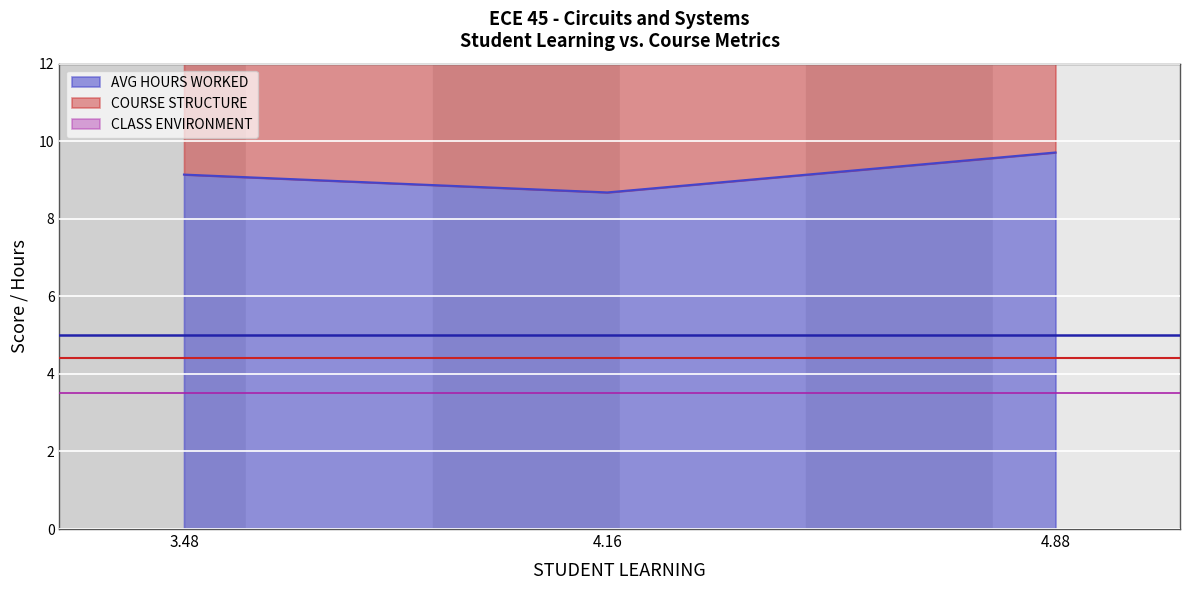

Is it true that AVG HOURS WORKED equals 11.7 at 4.16?

False